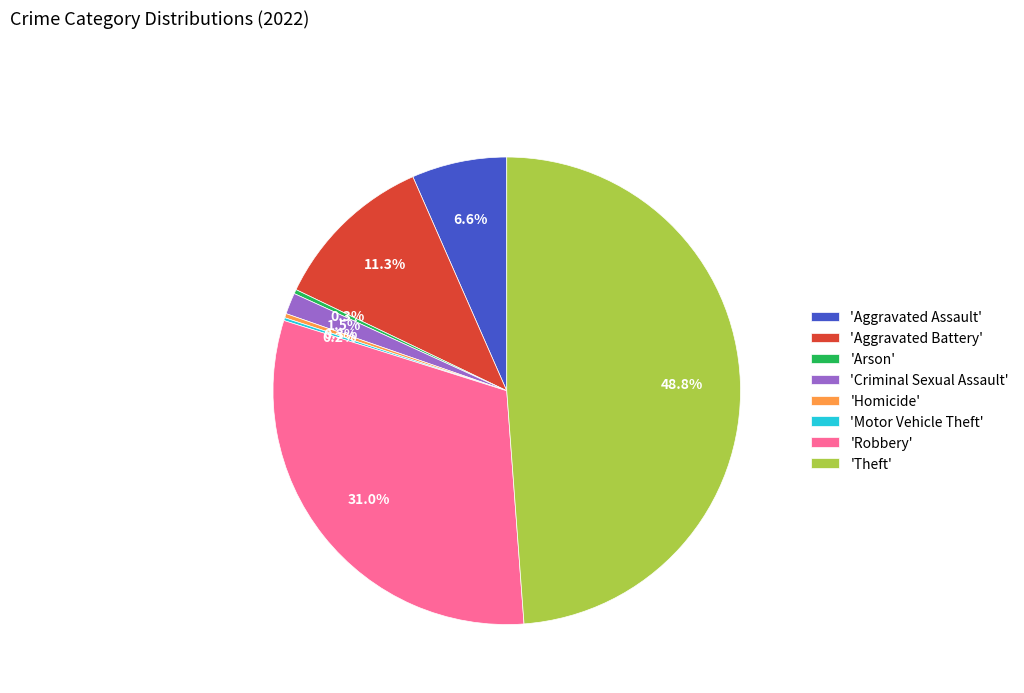

What percentage is NOT represented by 'Aggravated Assault'?

93.4%